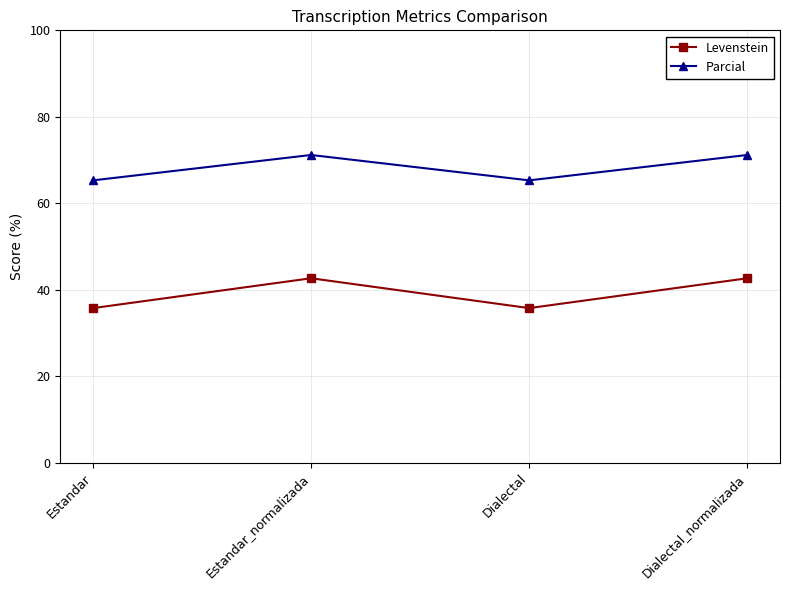

How many values in the Levenstein series exceed 42?

2